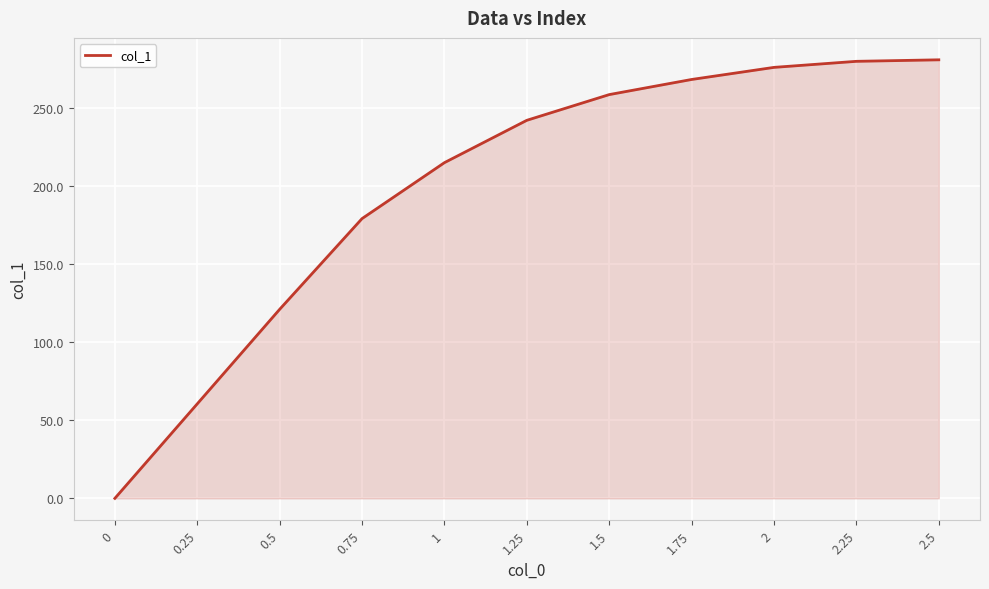

What is the sum of the values at 1.5 and 0.75?

437.5